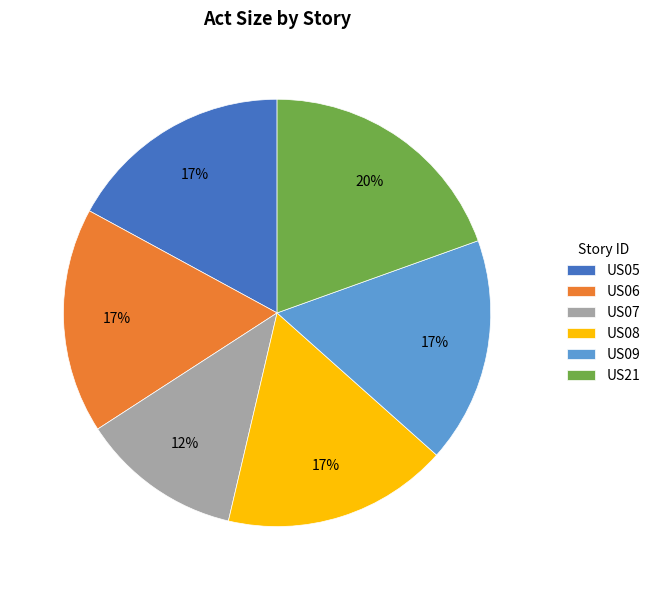

How many slices are in this pie chart?

6